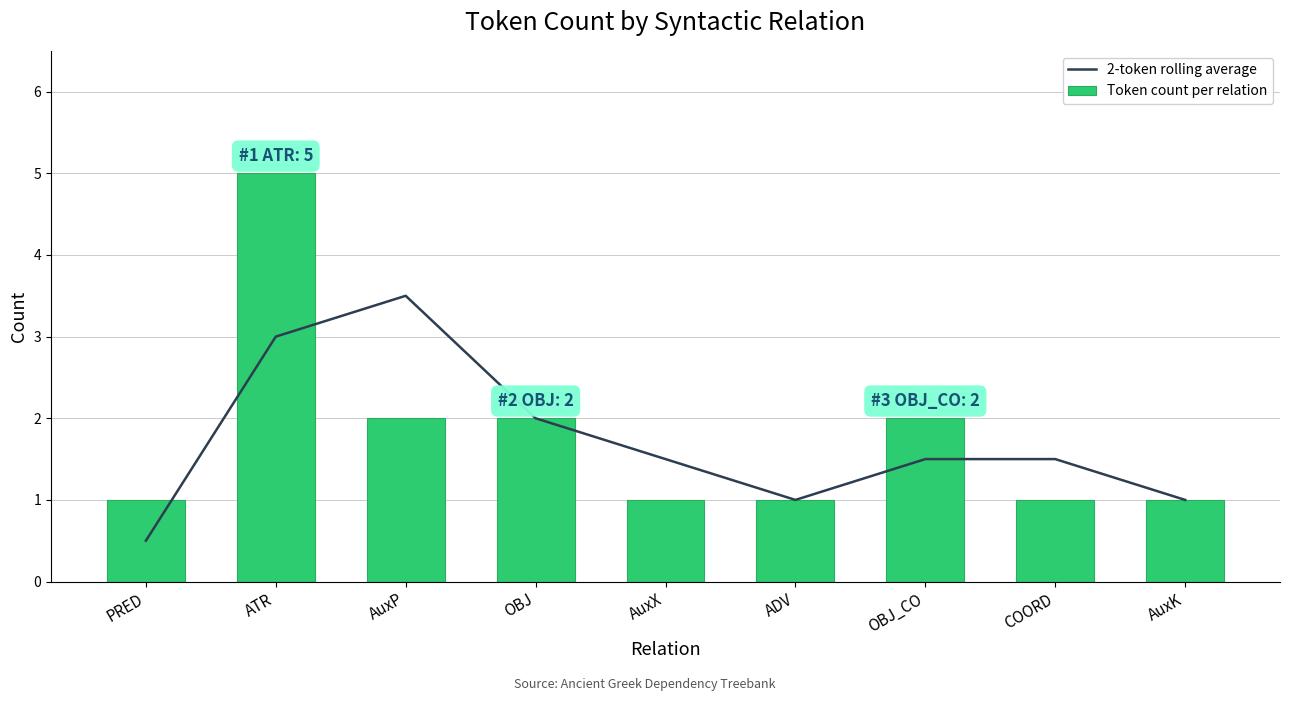

Which has a higher value, OBJ_CO or AuxP?

AuxP